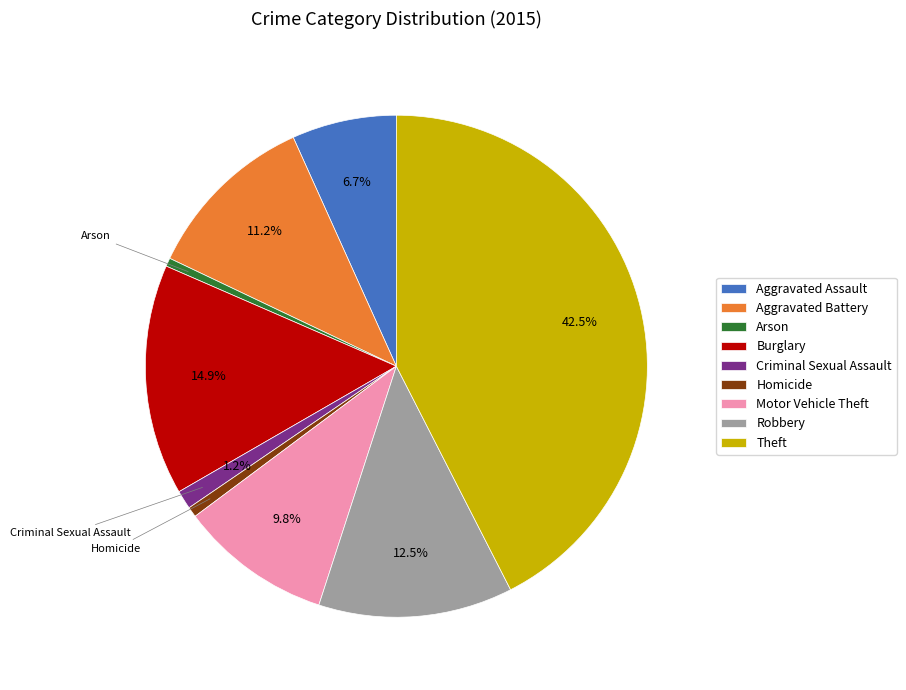

To the nearest percent, what is the combined percentage of Theft and Aggravated Assault?

49%